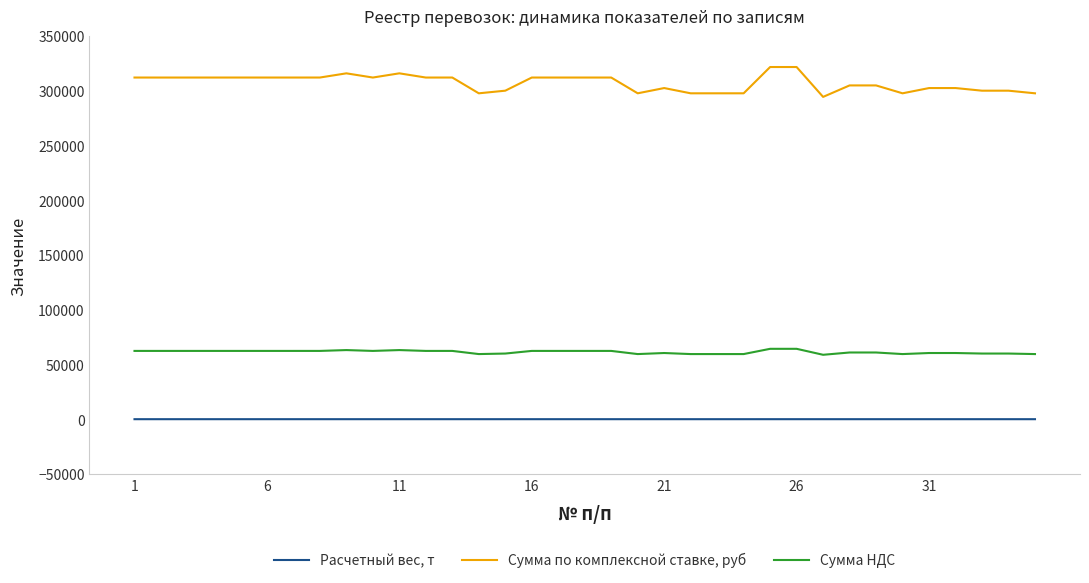

Which series has the largest range (max minus min)?

Сумма по комплексной ставке, руб